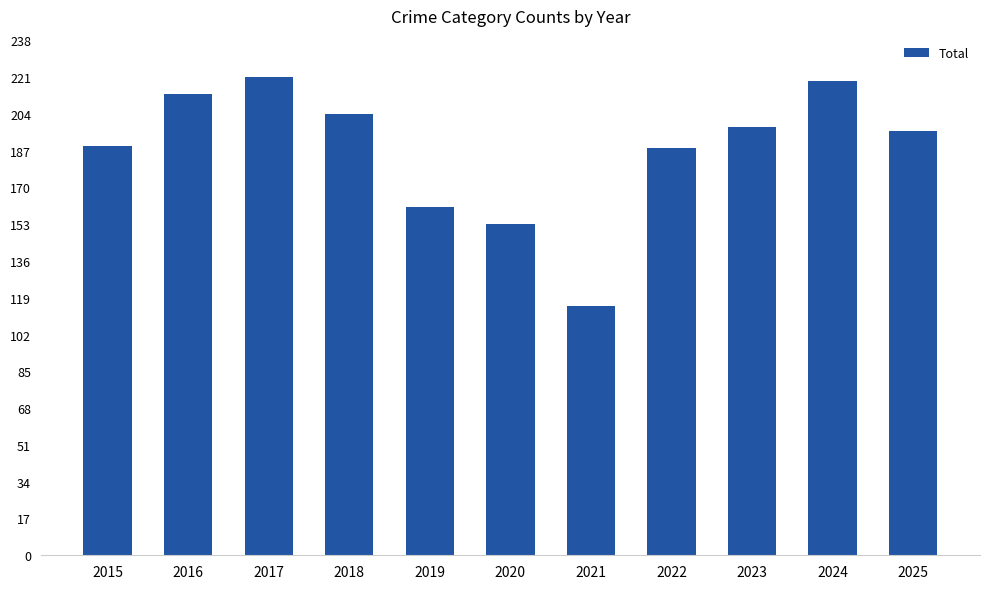

What is the sum of all values?

2057